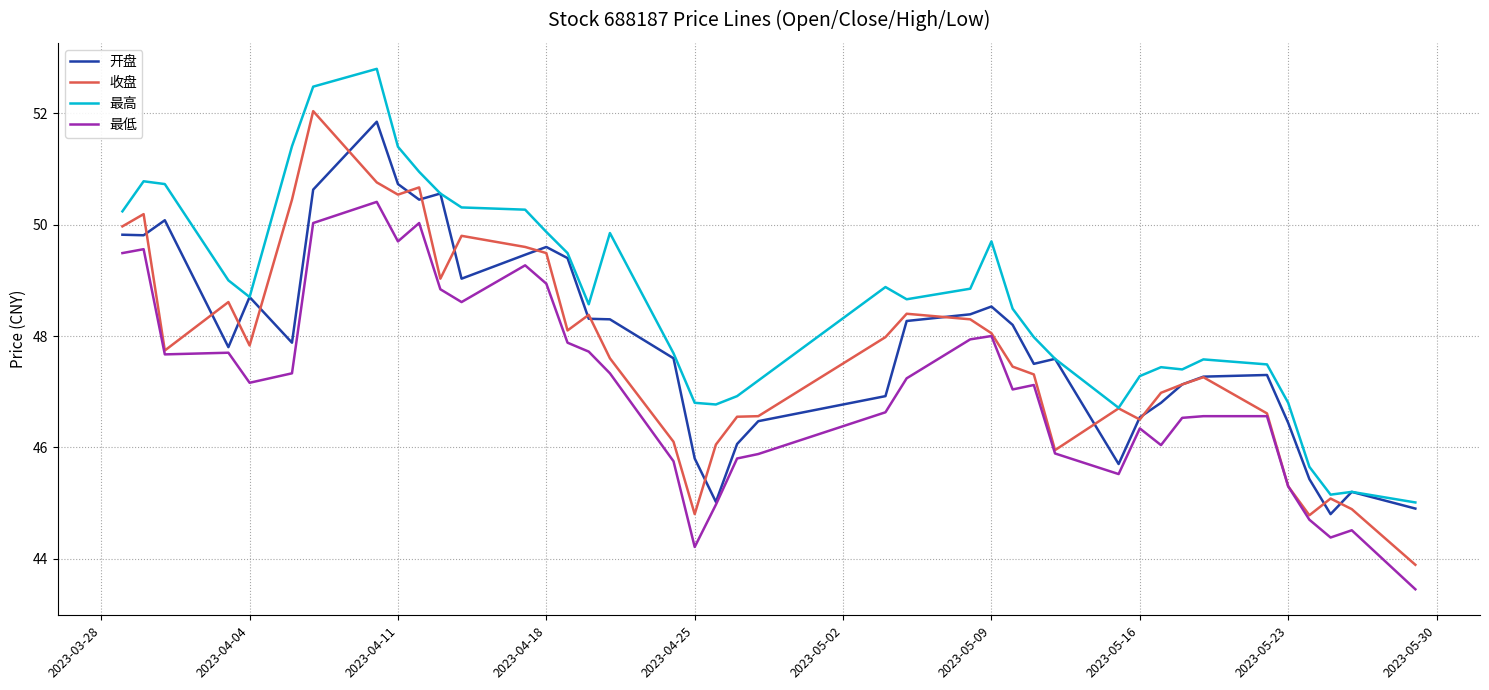

True or false: 最高 and 最低 intersect in this chart.

False